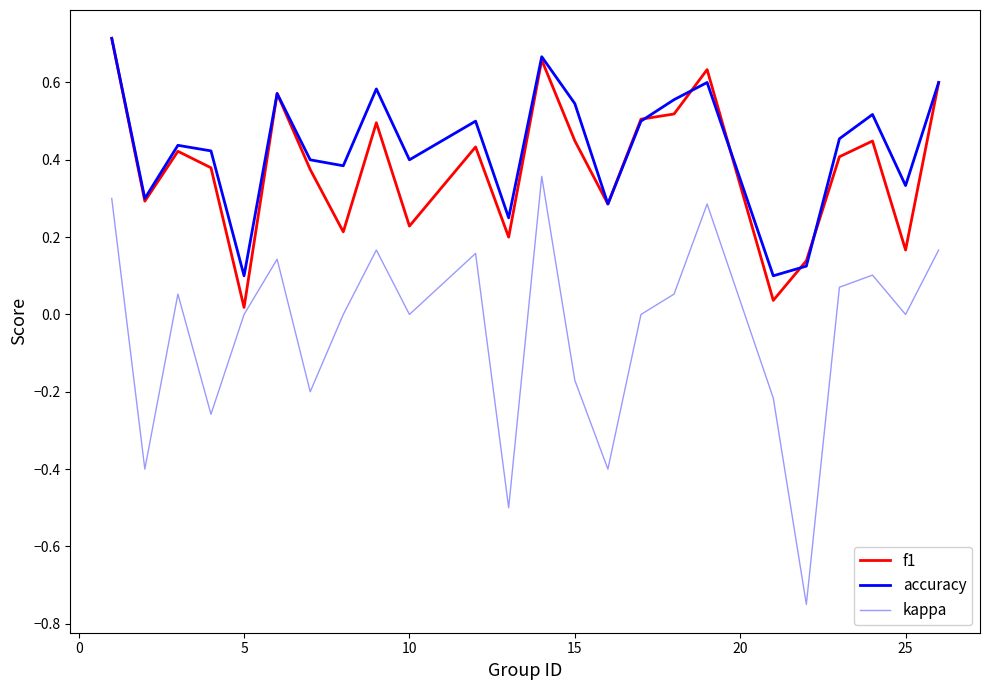

True or false: accuracy has more than 2 points higher than both neighbors.

True